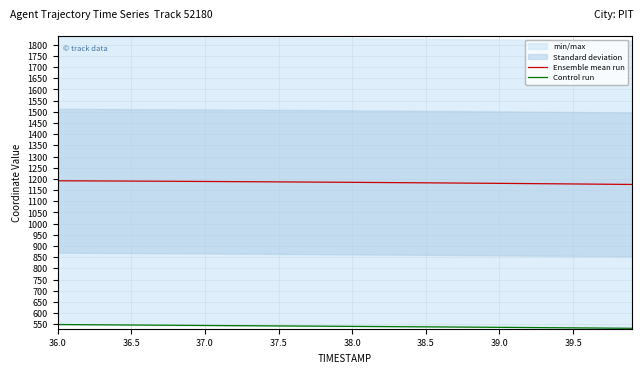

The Ensemble mean run series shows 1182.5 at 38.5. True or false?

True